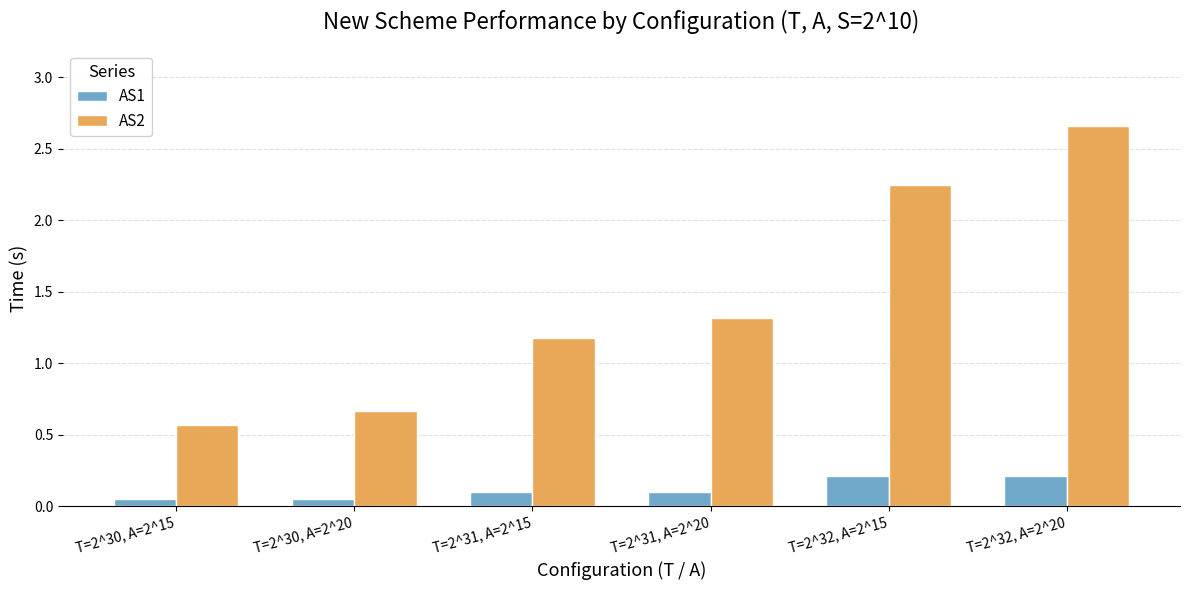

What value does the AS2 series have at T=2^31, A=2^15?

1.2